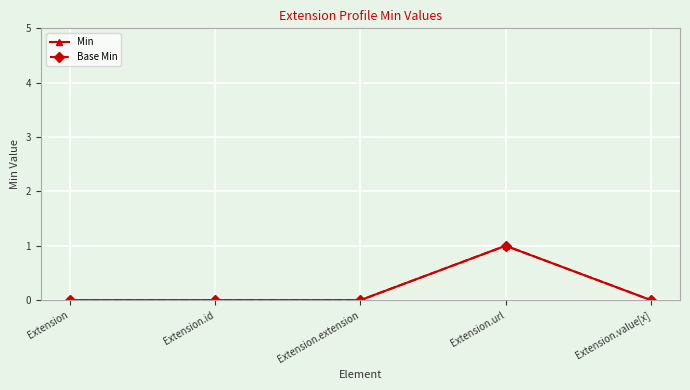

At which category is the sum across all series the highest?

Extension.url